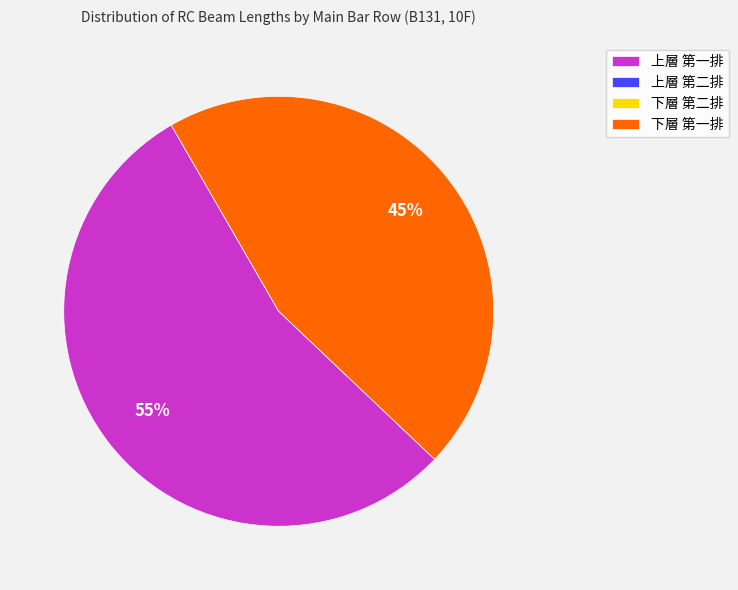

To the nearest percent, what is the average slice percentage?

50%